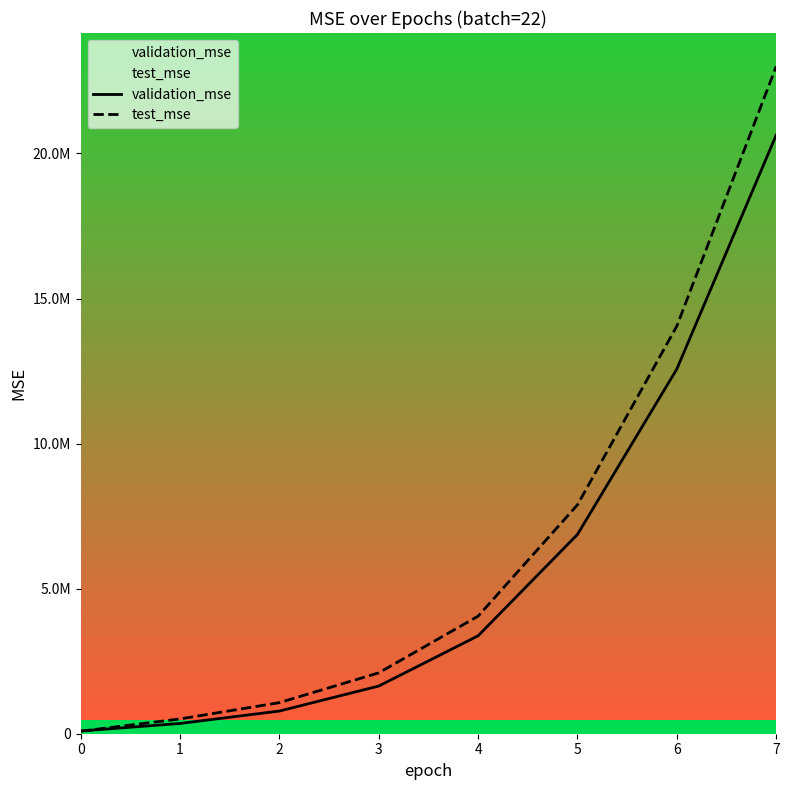

Between which two adjacent categories do test_mse and validation_mse first intersect?

0 and 1